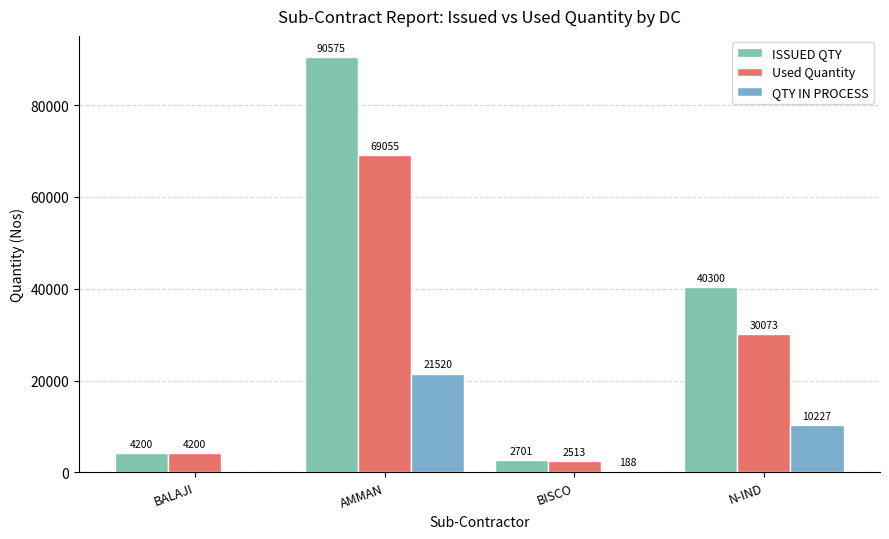

Is the value of Used Quantity at BISCO greater than the value of ISSUED QTY at BISCO?

No